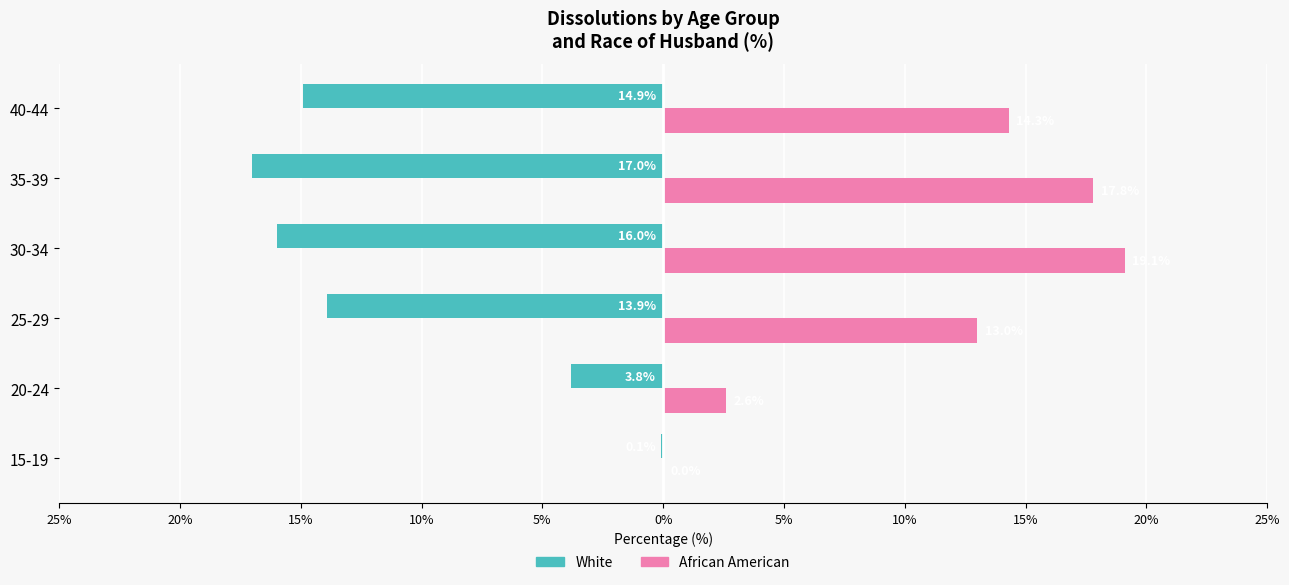

What is the value of the White (left) bar at the 4th from the left?

-16.0